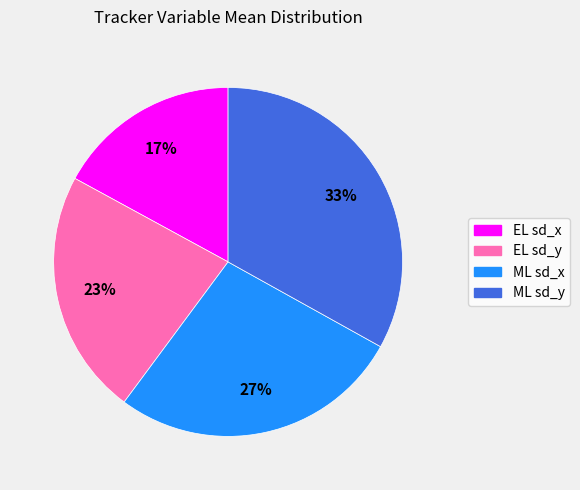

Which category has the smallest portion of the pie?

EL sd_x